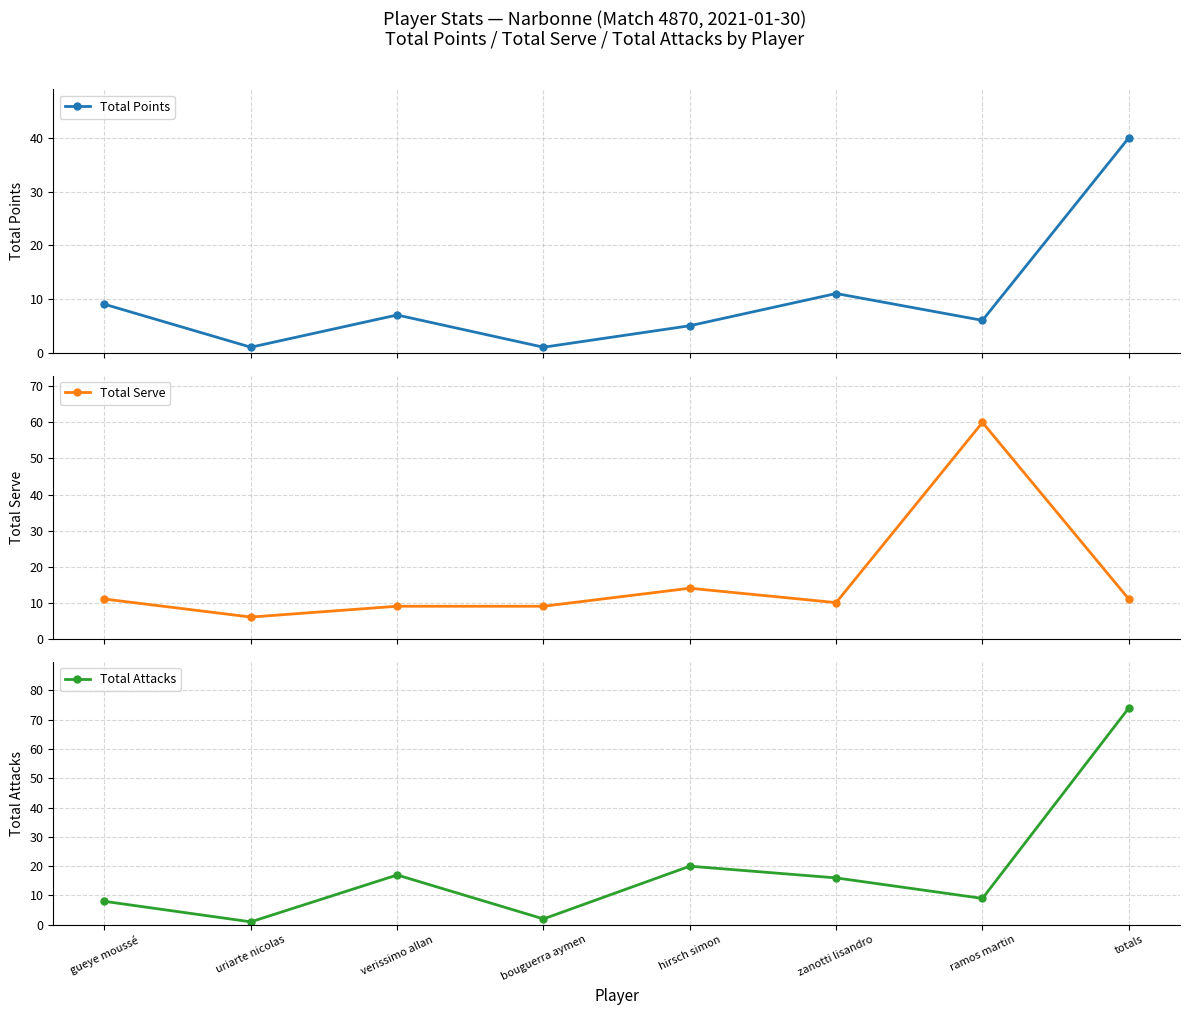

At which label is Total Attacks closest to 37?

hirsch simon